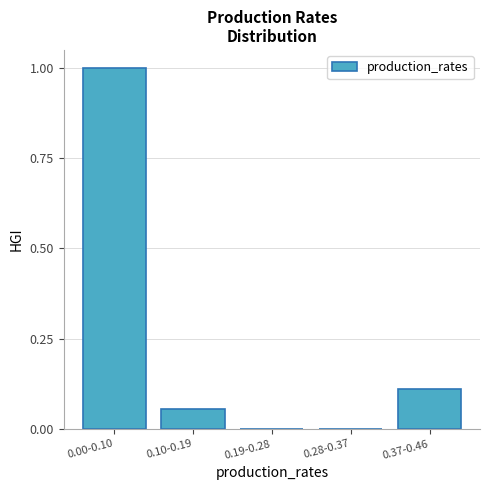

True or false: the data shows 0.0 at 0.28-0.37.

True